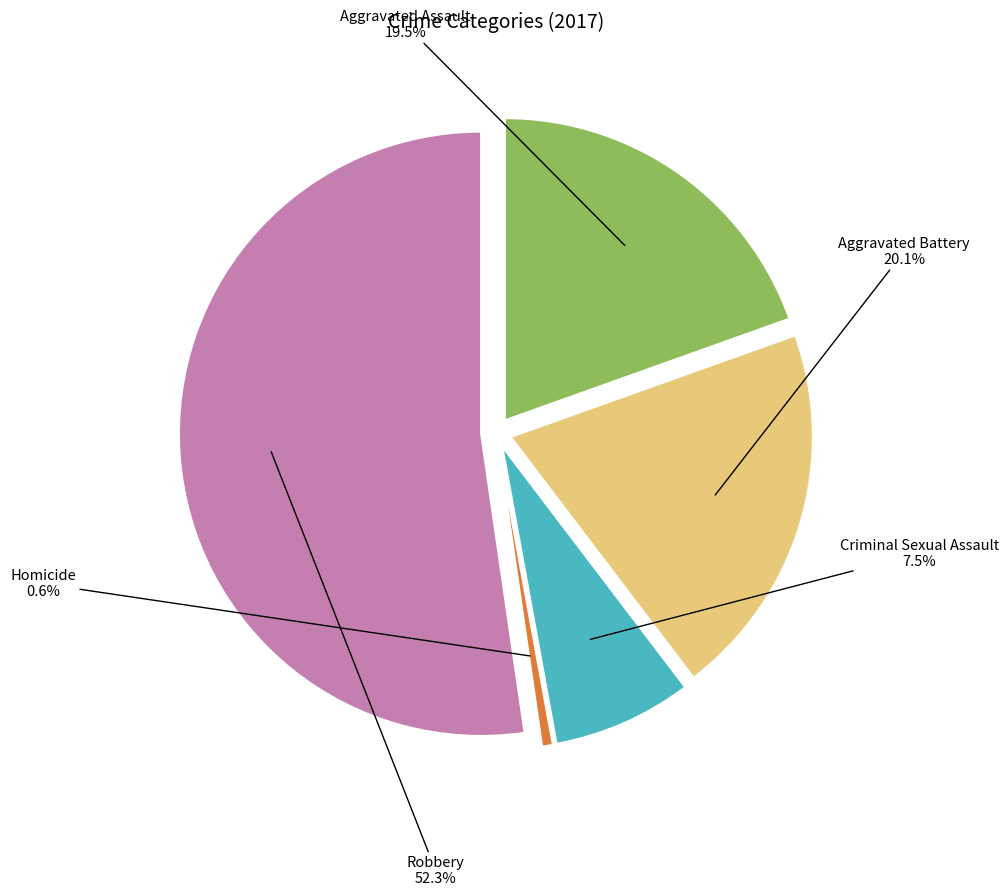

How much of the chart is everything except Aggravated Battery?

79.9%